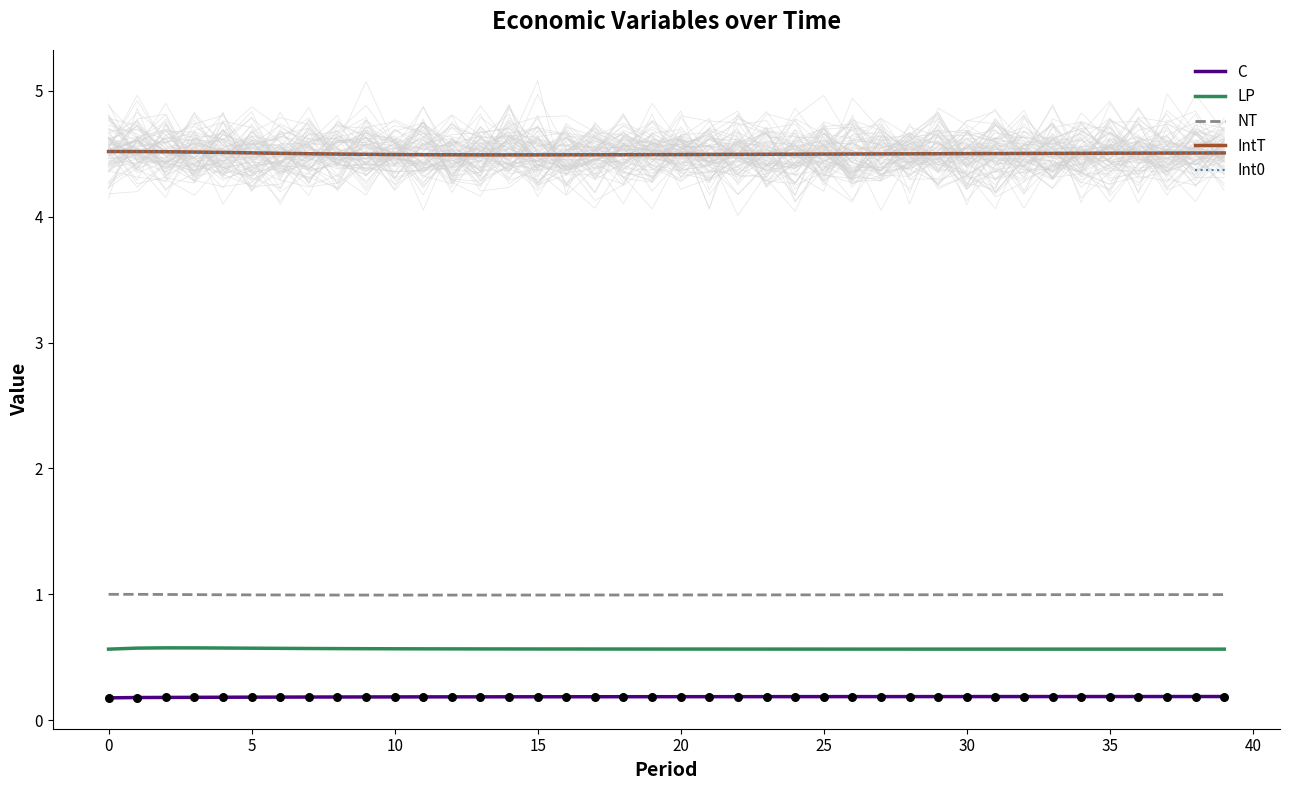

What is the total value across all series at 32?

10.8